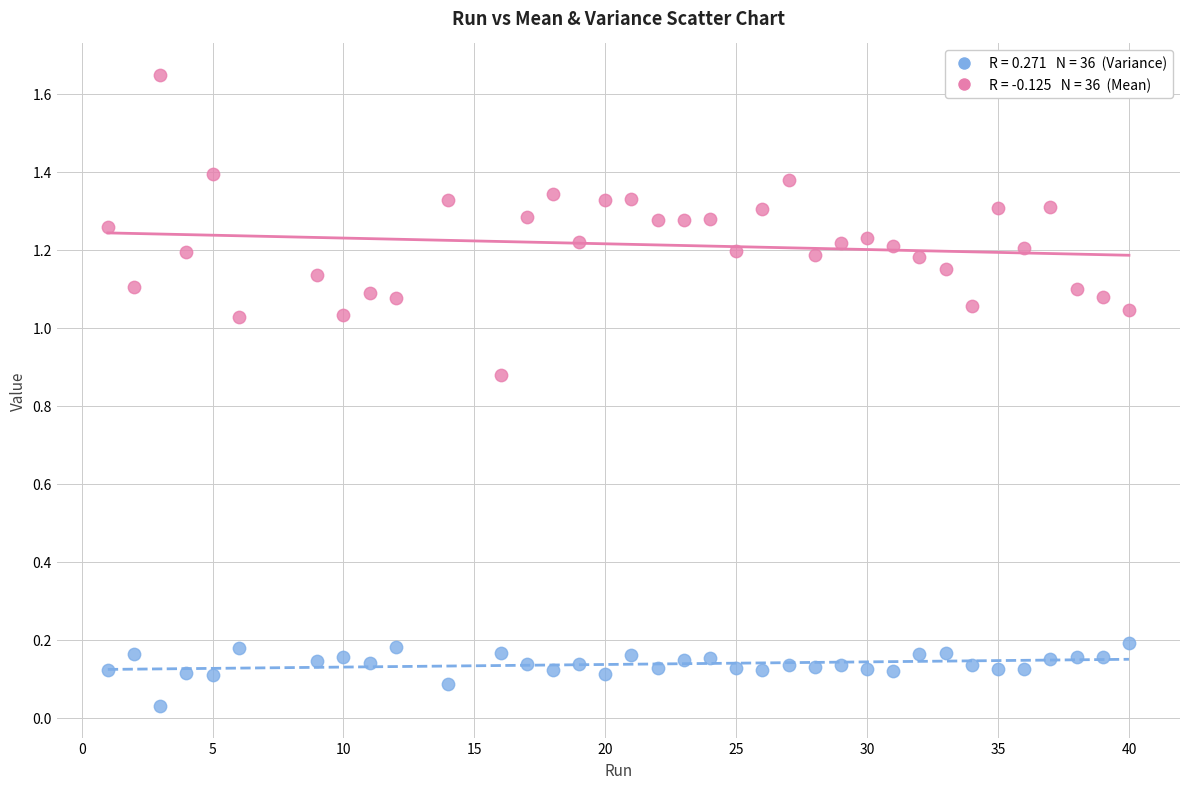

Across all data points, what is the range of X values (max minus min)?

39.0